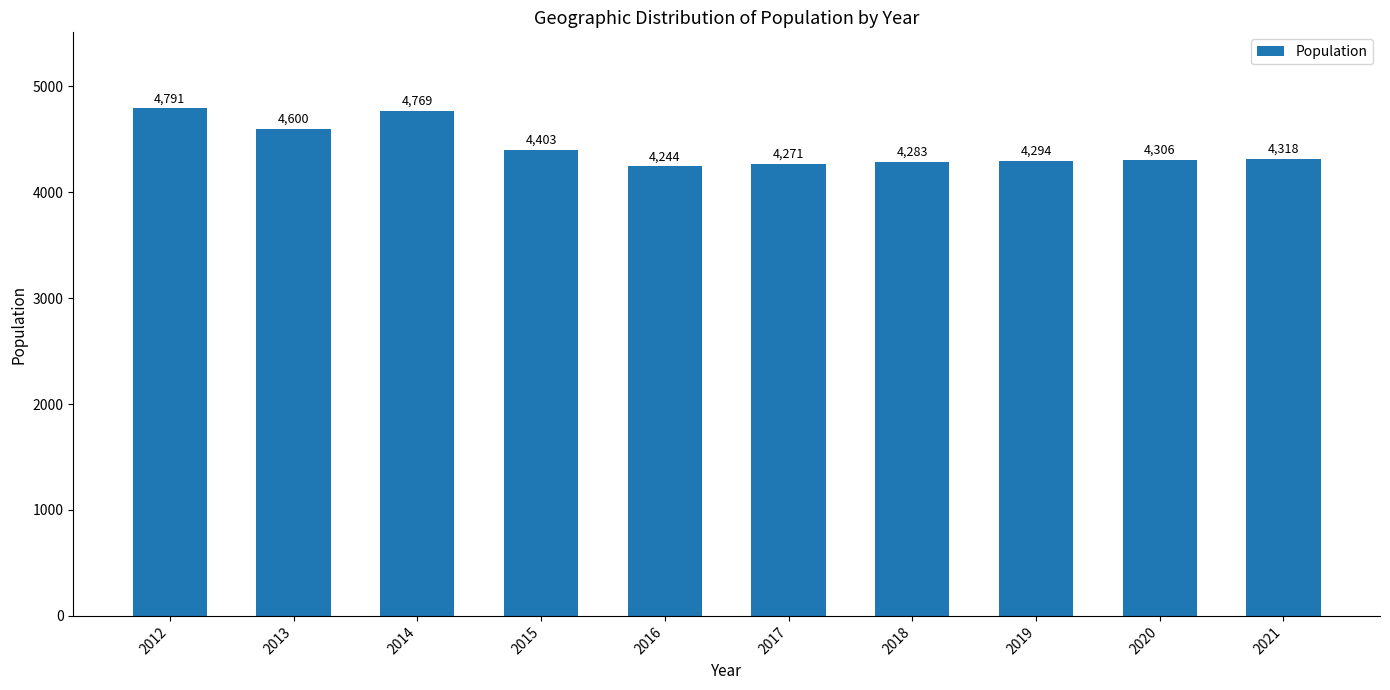

Does the chart contain stacked bars?

No